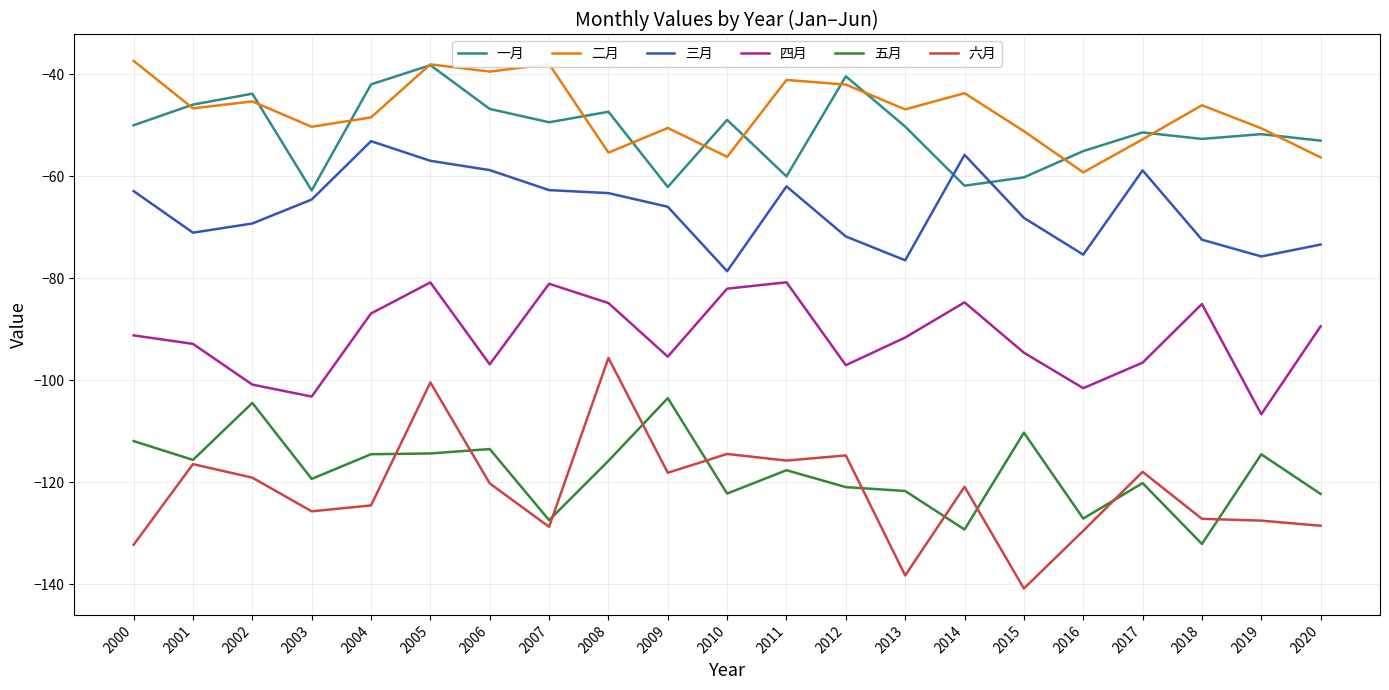

How many lines are shown in the chart?

6